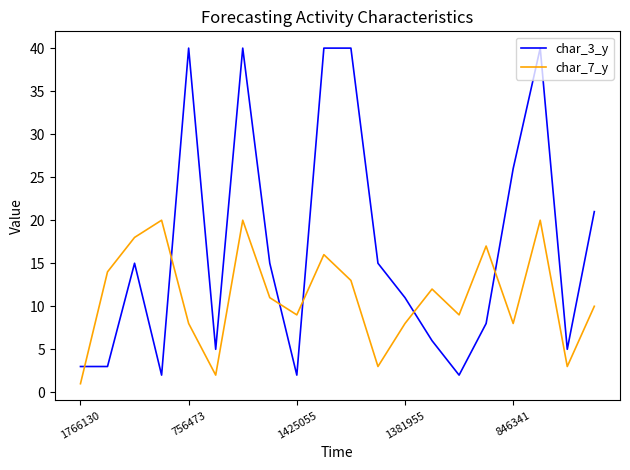

What is the minimum value for char_3_y?

2